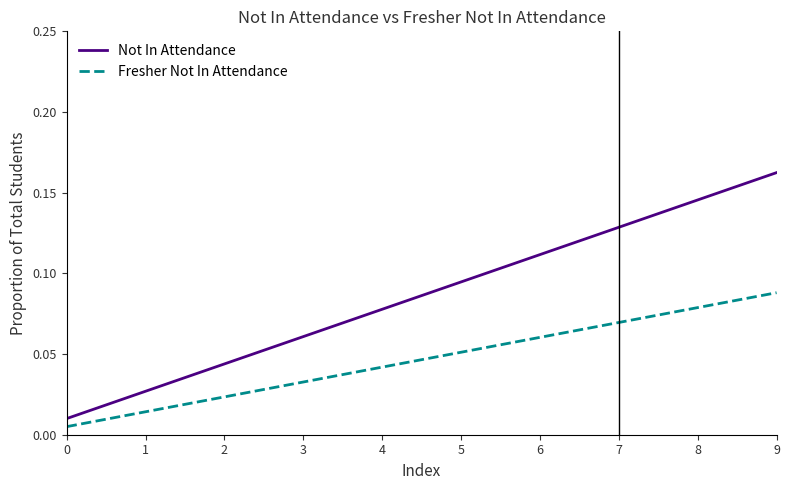

List the series in order of their peak value, lowest first.

Fresher Not In Attendance, Not In Attendance